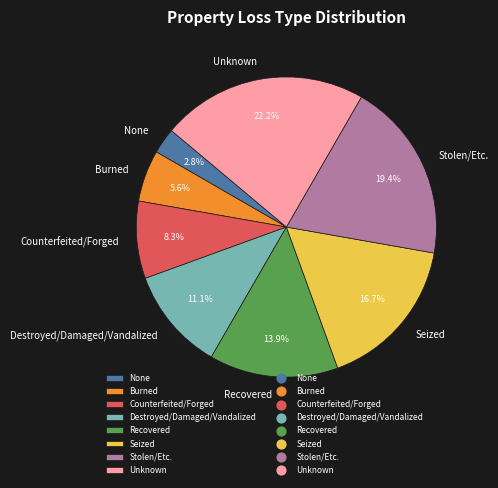

Is there any slice that represents more than half of the pie?

No